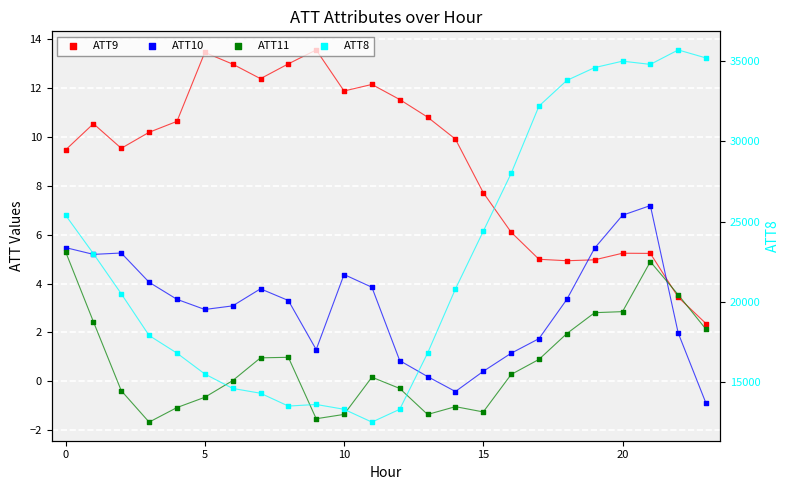

Which series has the largest Y range (max minus min)?

ATT8